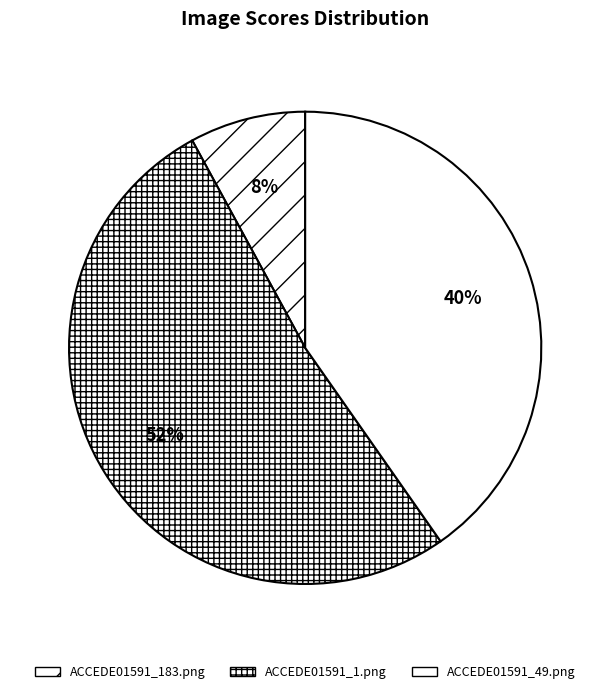

Count the number of slices in the pie.

3